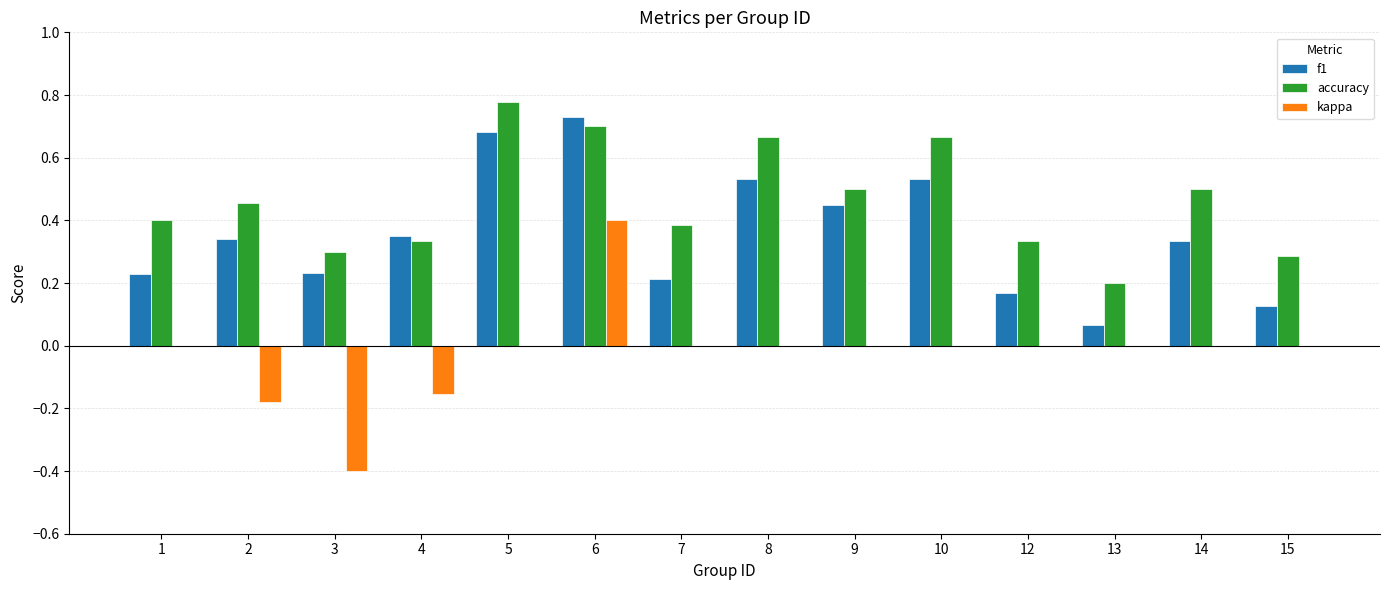

What is the total value across all series at 10?

1.2